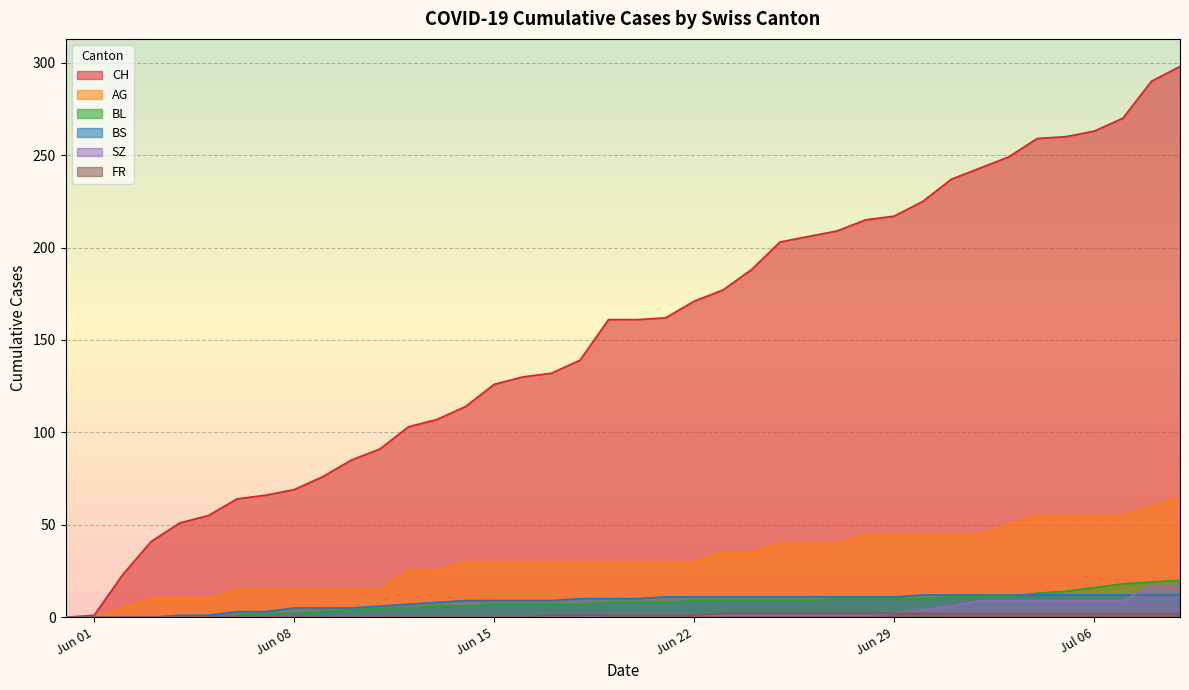

True or false: FR and BL intersect in this chart.

False